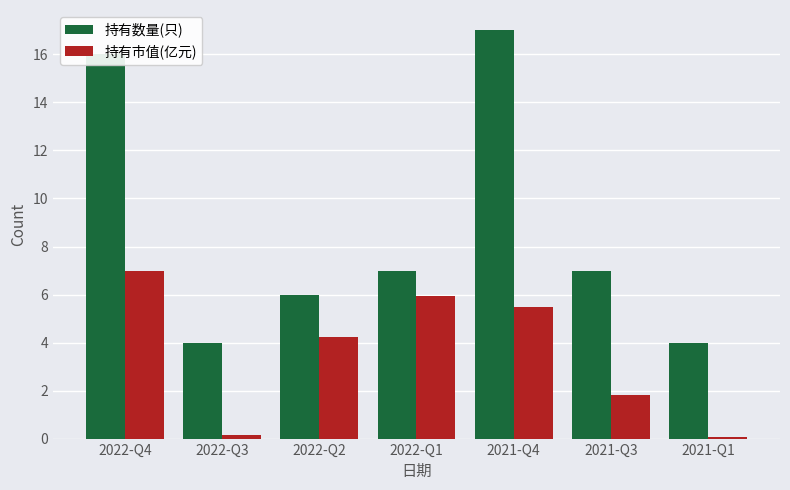

What is the sum of all 持有市值(亿元) values?

24.7